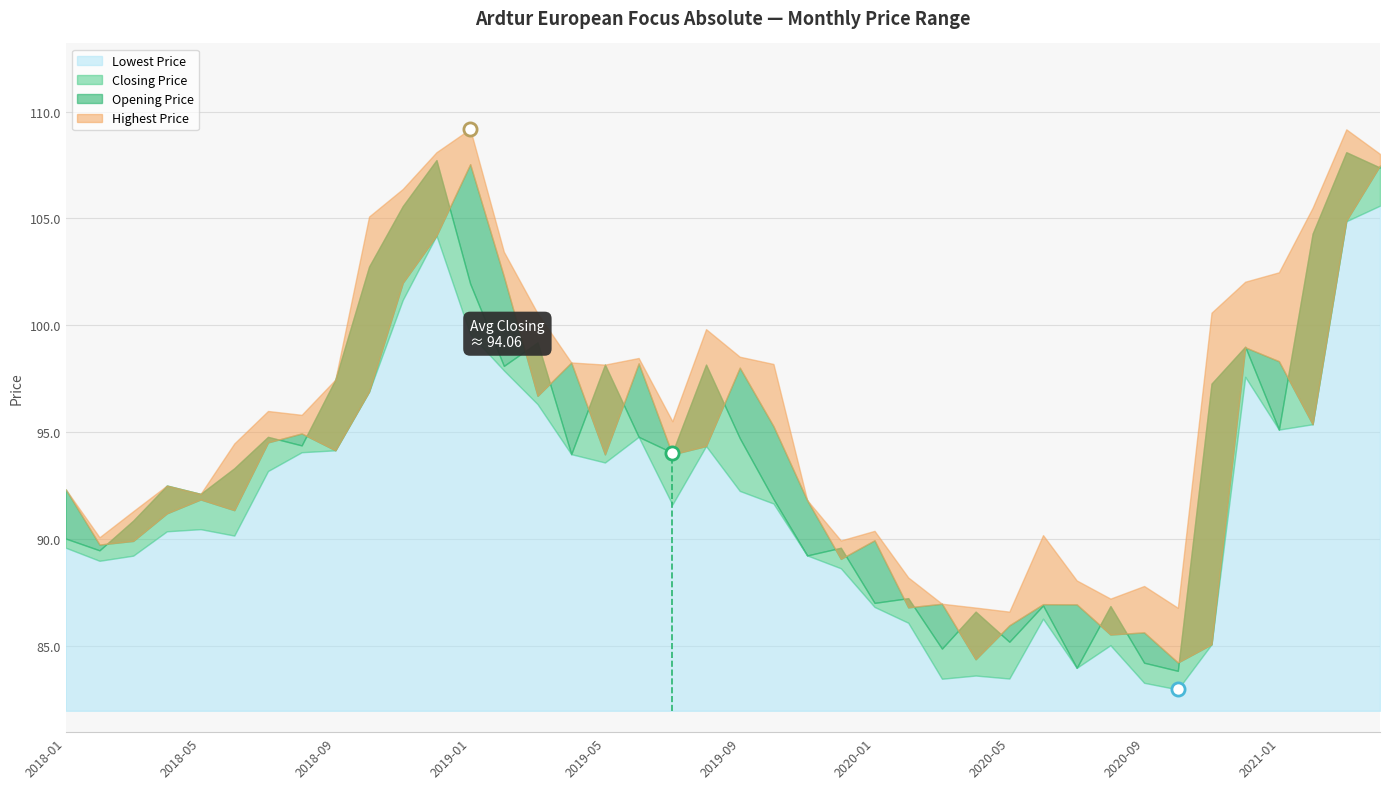

Which series contains the highest Y value?

Highest Price